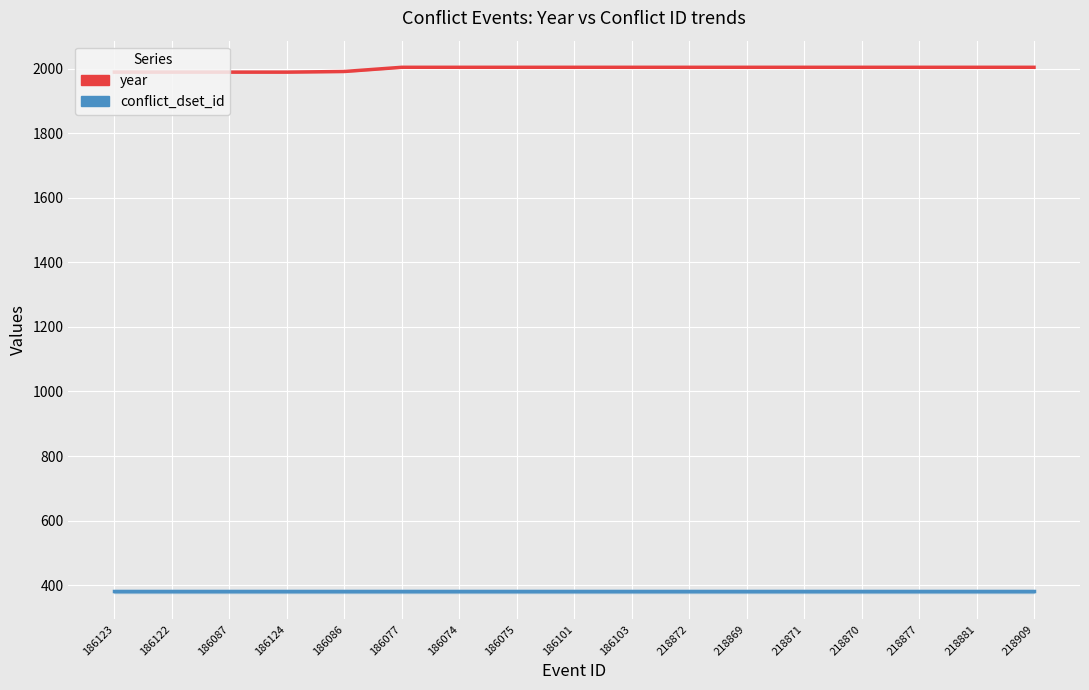

Which label corresponds to the largest value in the chart?

186077